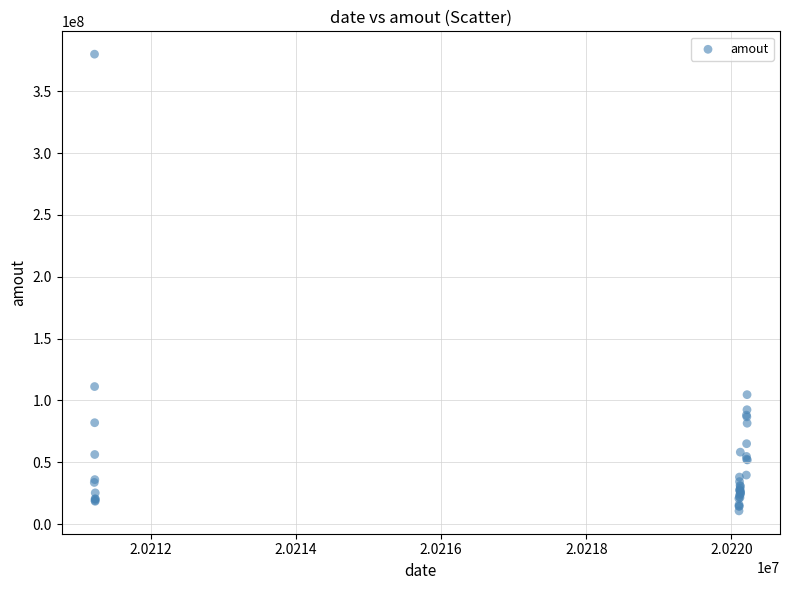

What Y value in the scatter plot is closest to 195348644?

111199496